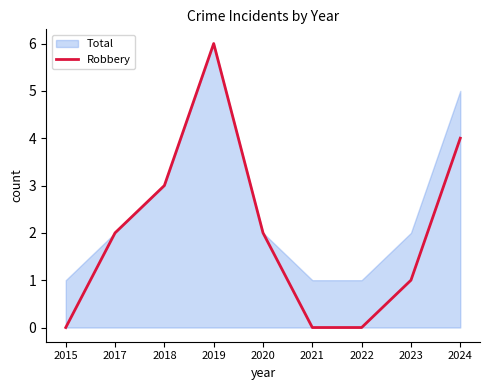

At which label does the data first exceed 2?

2018